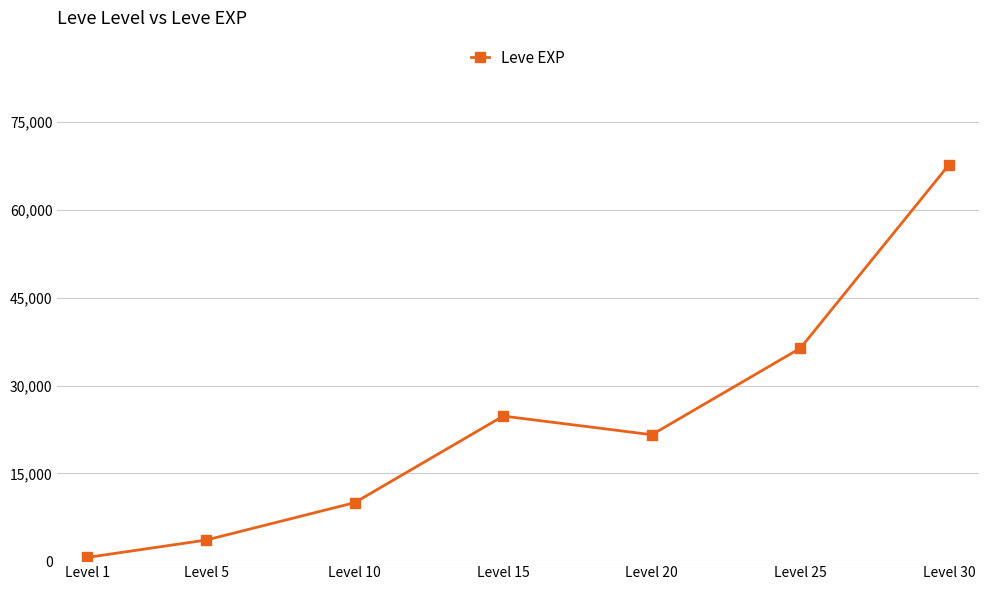

Reading left to right, transcribe all the data shown in this chart.

630	3600	9990	24790	21600	36390	67730